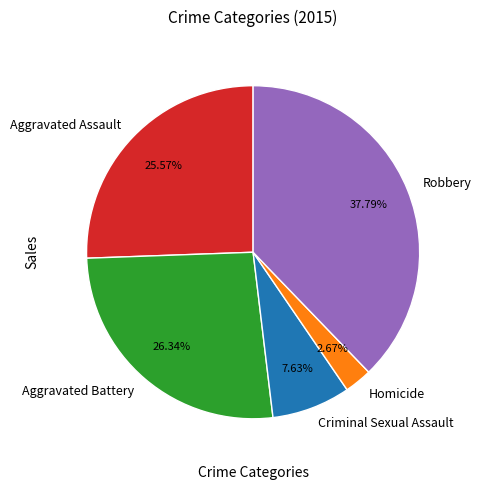

Is Aggravated Battery the majority of the pie?

No